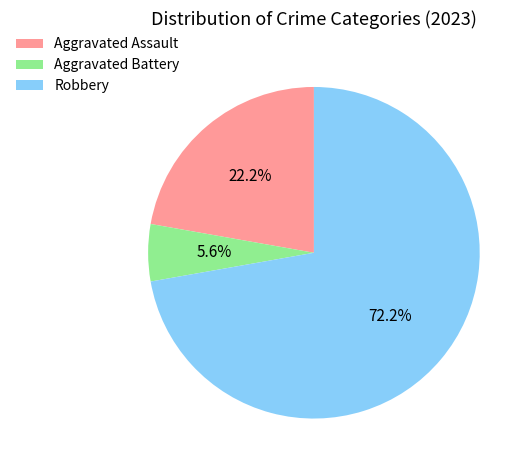

What is the largest slice in the pie chart?

Robbery